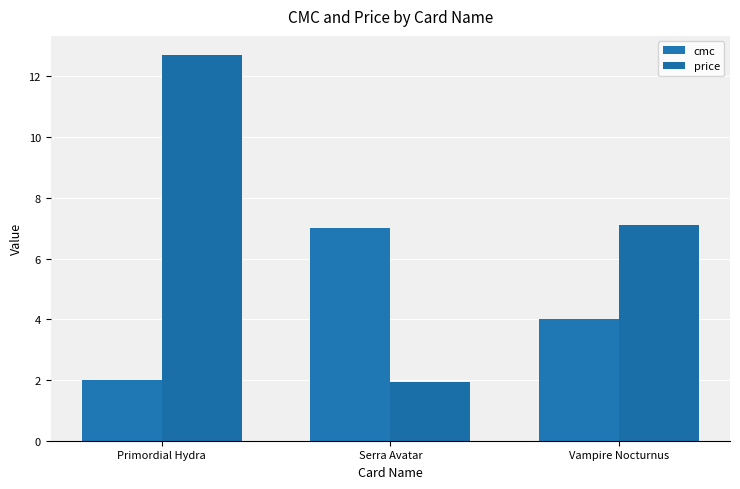

Where is price nearest to the value 7?

Vampire Nocturnus